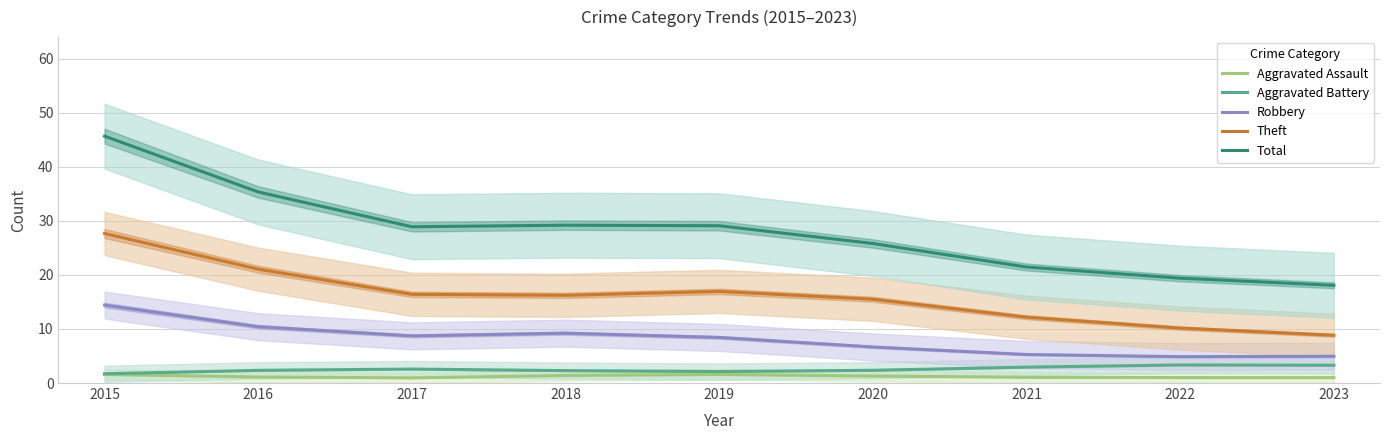

Reading left to right, list all the values displayed in this chart.

Aggravated Assault: 1.6	1.1	1.0	1.4	1.6	1.3	1.1	1.0	1.0
Aggravated Battery: 1.7	2.3	2.6	2.3	2.1	2.4	2.9	3.3	3.3
Robbery: 14.4	10.4	8.7	9.2	8.4	6.7	5.3	4.9	5.0
Theft: 27.7	21.1	16.4	16.2	17.0	15.5	12.2	10.2	8.8
Total: 45.7	35.4	28.9	29.2	29.1	25.8	21.5	19.4	18.1